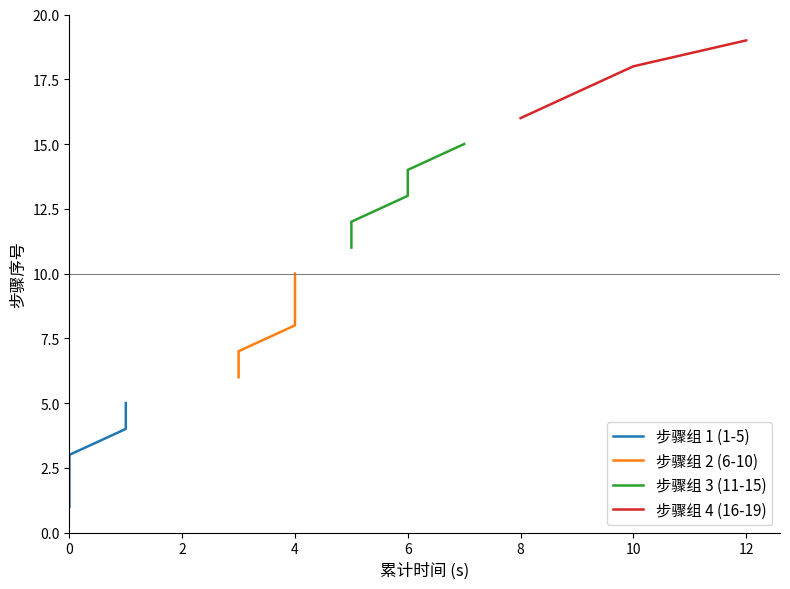

Reading left to right, transcribe all the data shown in this chart.

成功步骤: 1	2	3	4	5	6	7	8	9	10	11	12	13	14	15	16	17	18	19
累计执行时间(s): 0	0	0	1	1	3	3	4	4	4	5	5	6	6	7	8	9	10	12